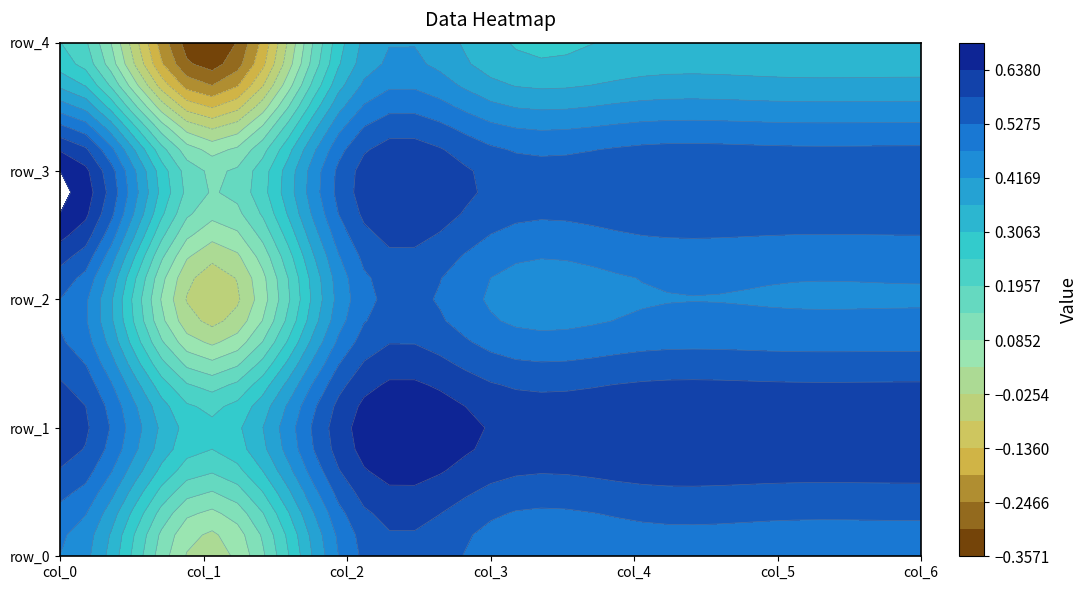

What is the total value across all series at 3?

2.5